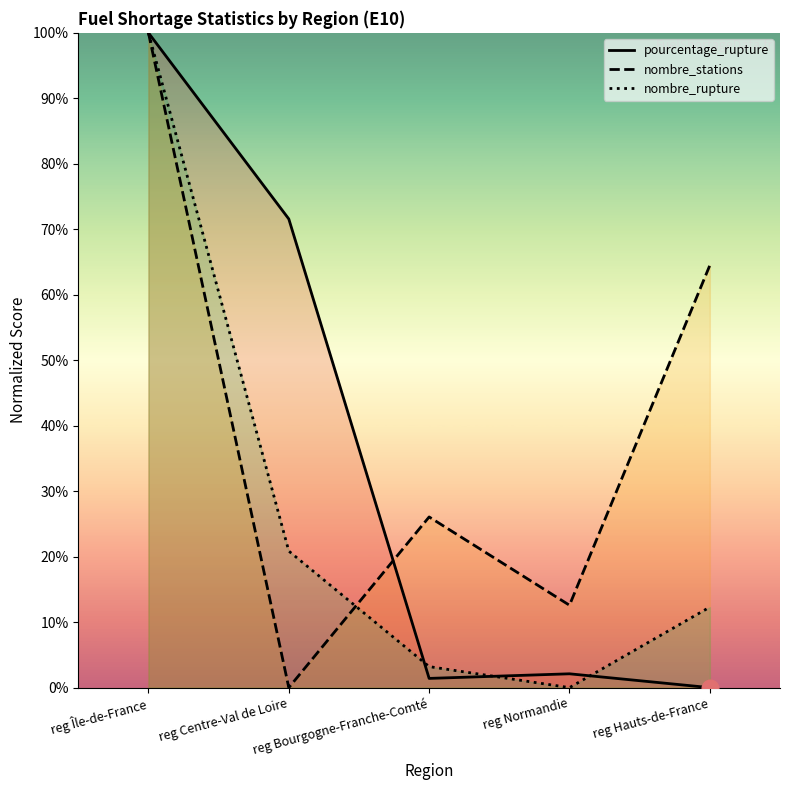

True or false: pourcentage_rupture has more than 1 points higher than both neighbors.

False